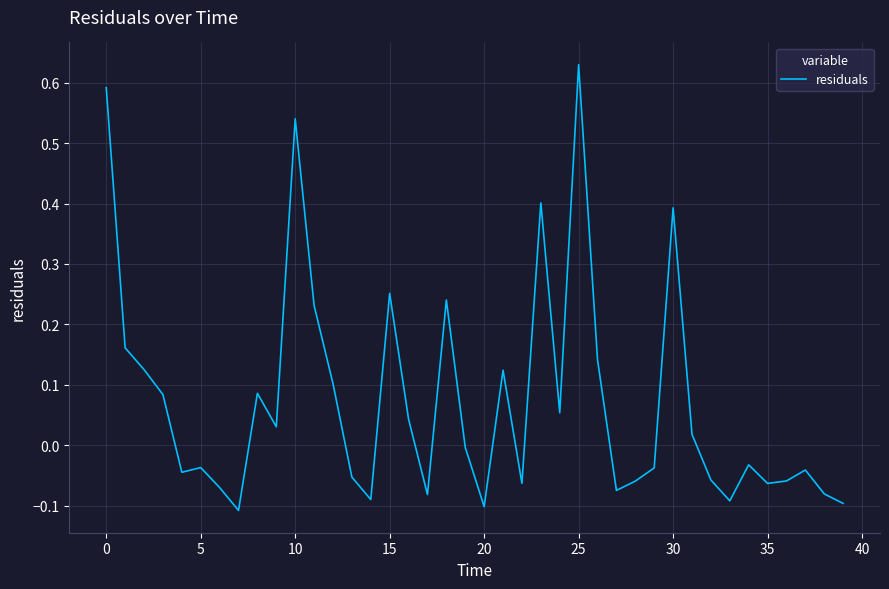

What is the difference between the maximum and minimum values?

0.7